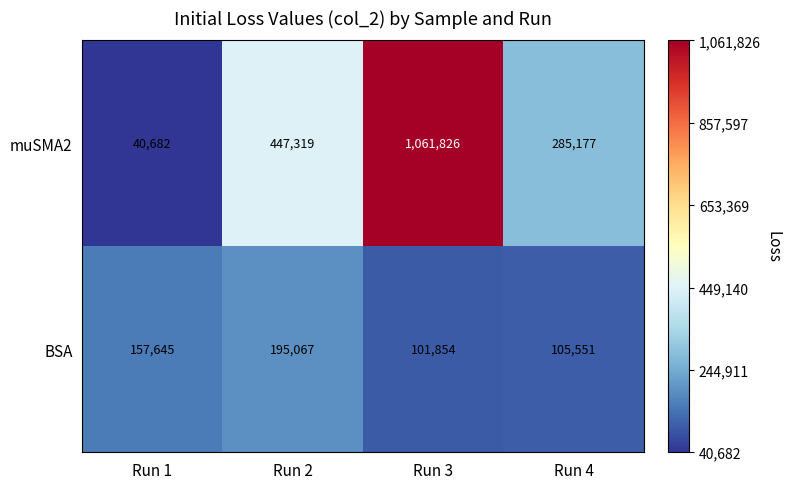

What is the difference between the muSMA2 values at Run 1 and Run 2?

406637